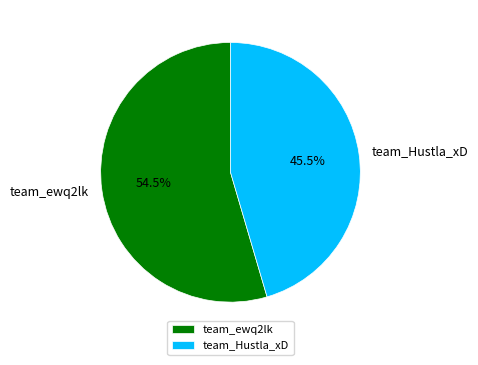

Between team_ewq2lk and team_Hustla_xD, which is larger?

team_ewq2lk